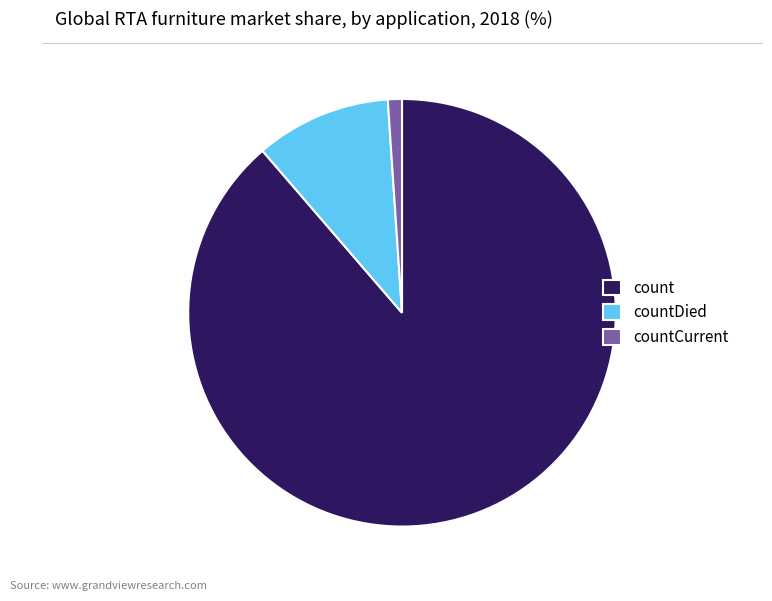

Does countDied represent more than half of the total?

No